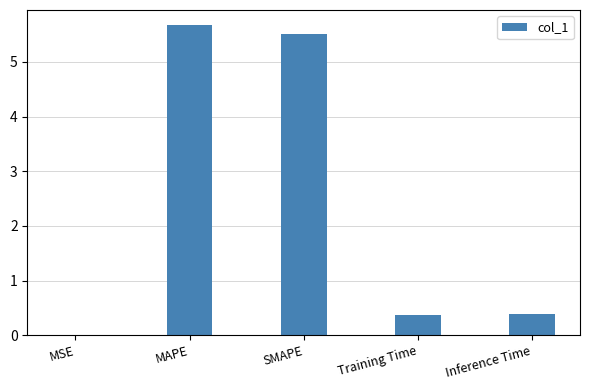

The chart shows a value of 0.4 at Training Time. True or false?

True